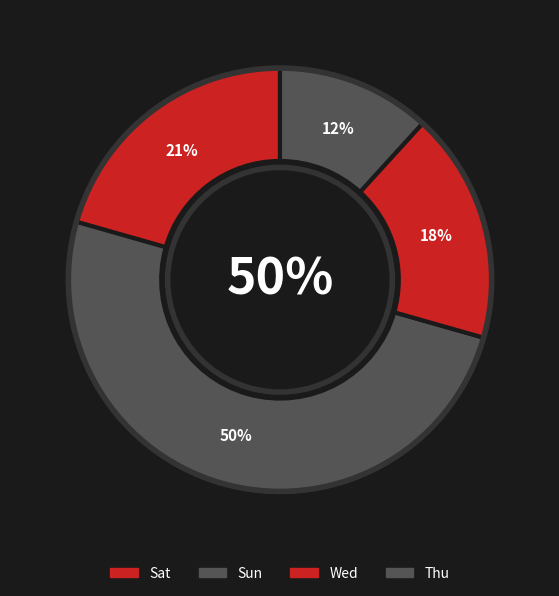

How many segments does this pie chart have?

4